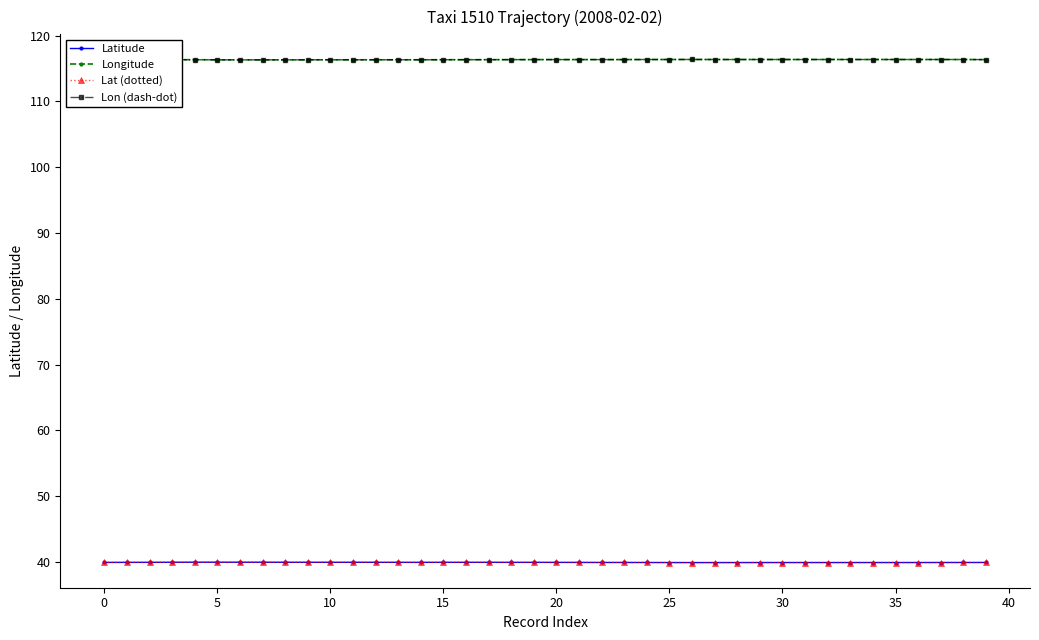

True or false: Latitude has more than 1 points higher than both neighbors.

True